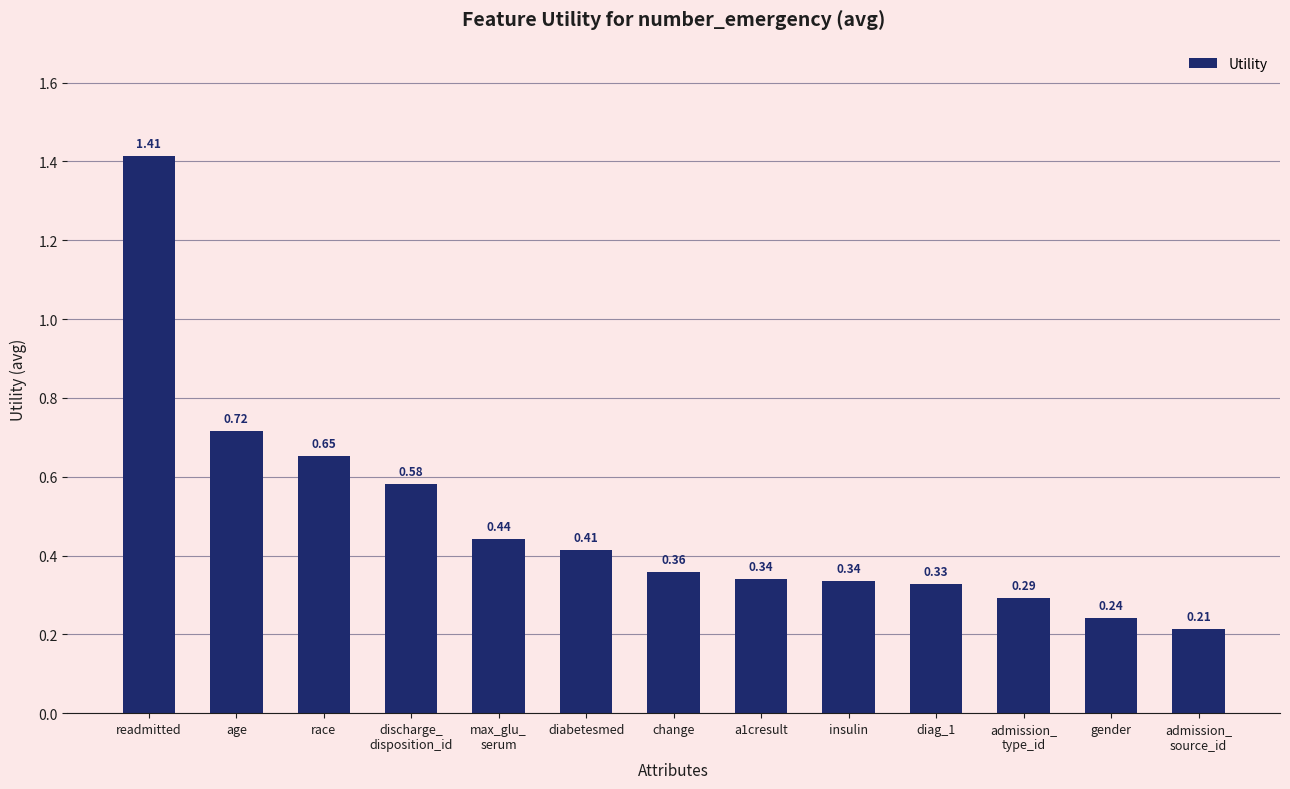

At which category does the chart reach its peak across all series?

readmitted